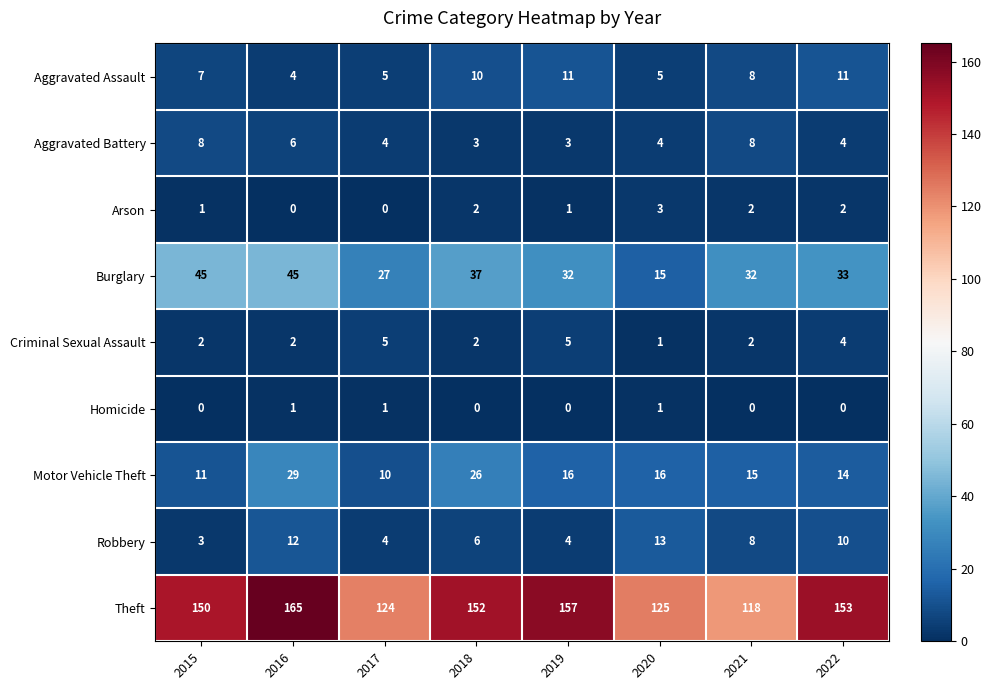

What is the spread (max minus min) of values at 2020?

124